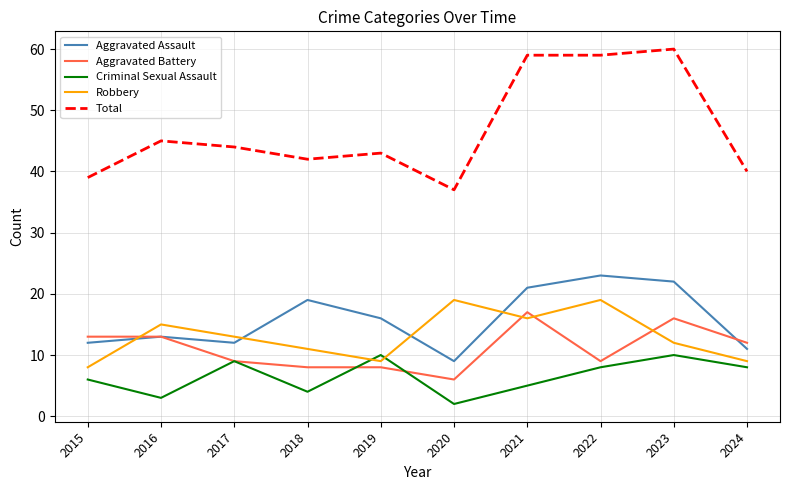

Rank the series by their maximum value, from highest to lowest.

Total, Aggravated Assault, Robbery, Aggravated Battery, Criminal Sexual Assault